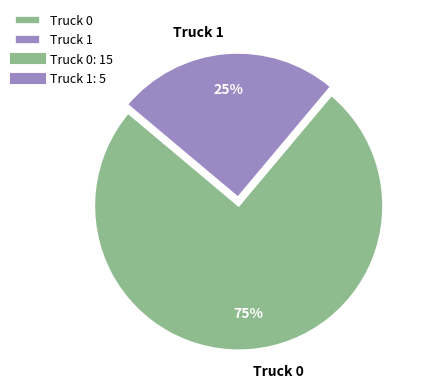

How many slices are in this pie chart?

2